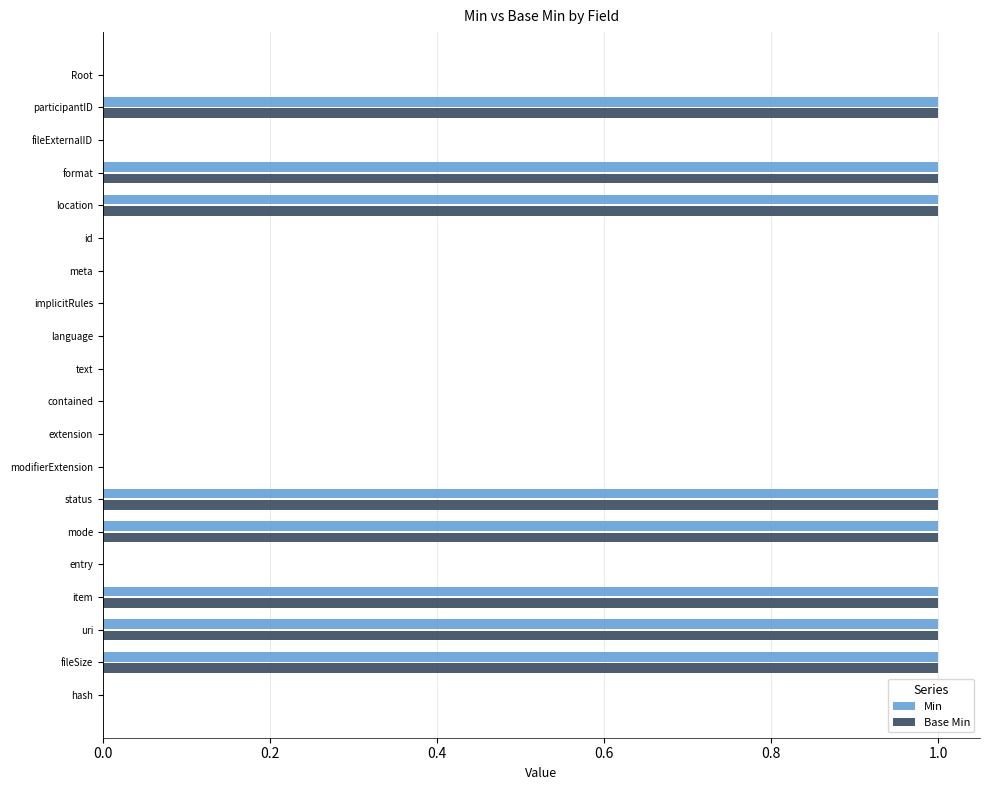

What are all the series names shown in the legend?

Min, Base Min